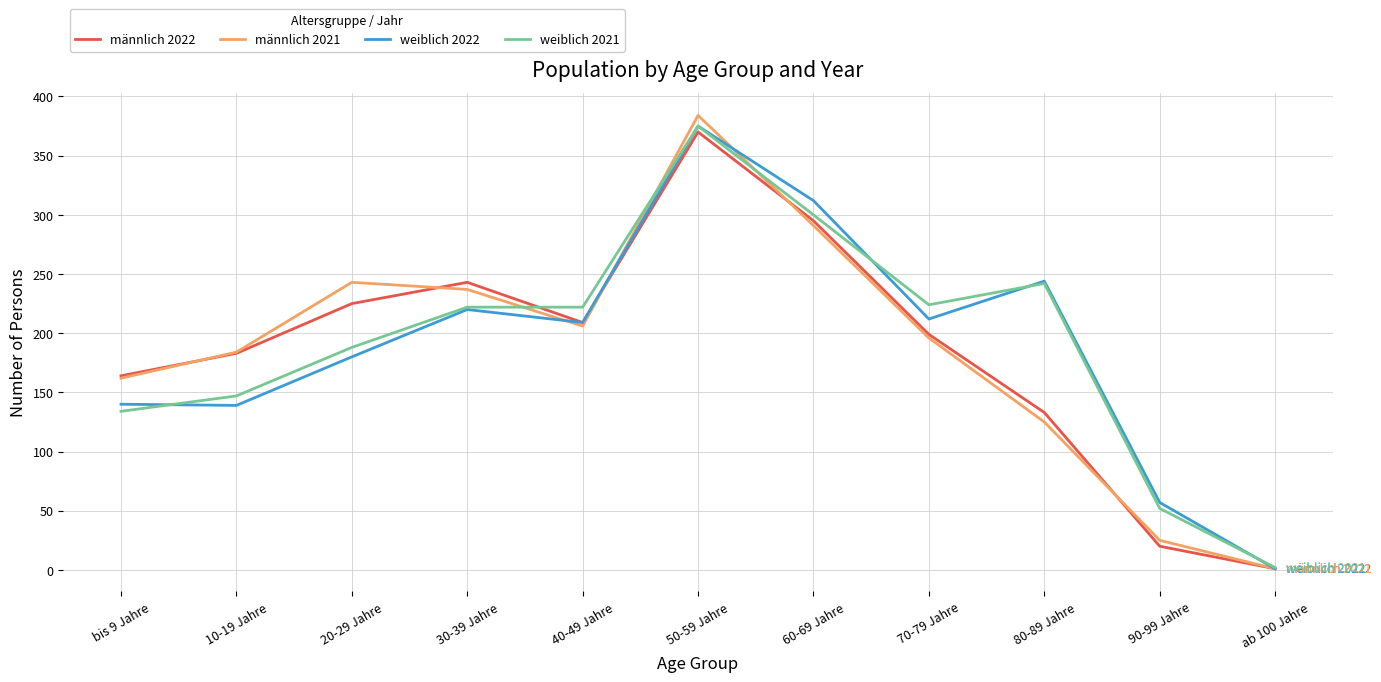

What value does the weiblich 2021 series have at bis 9 Jahre?

134